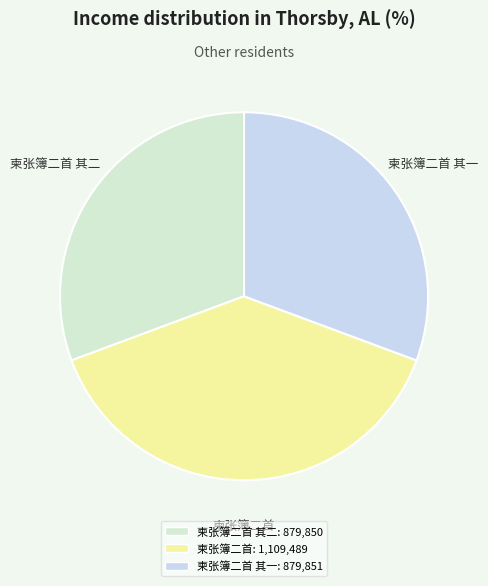

What is the largest slice in the pie chart?

柬张簿二首